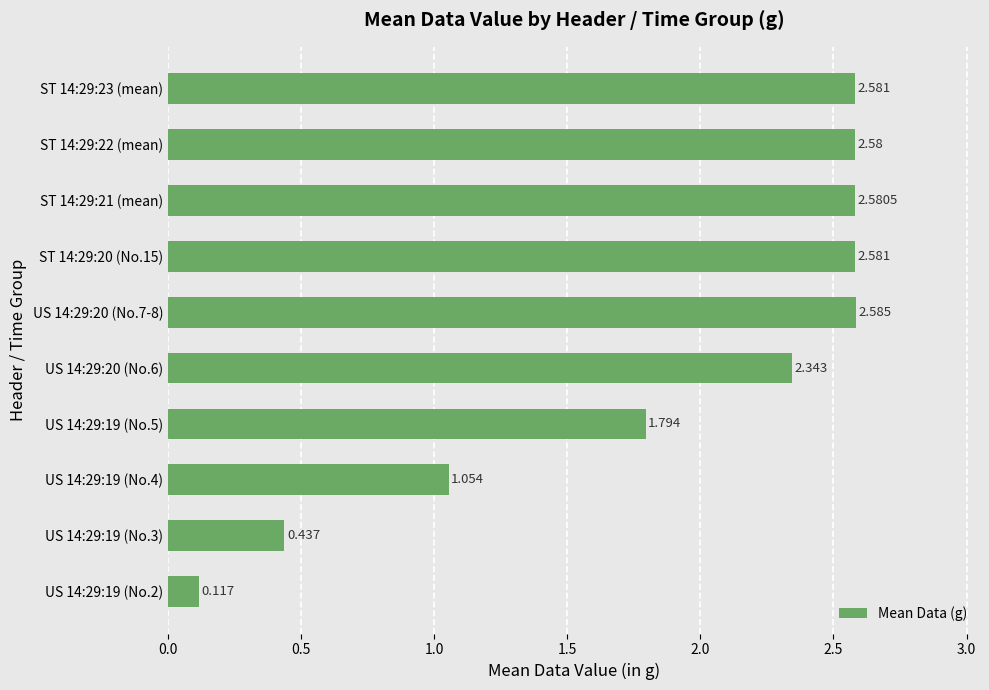

How many bars are there in total?

10